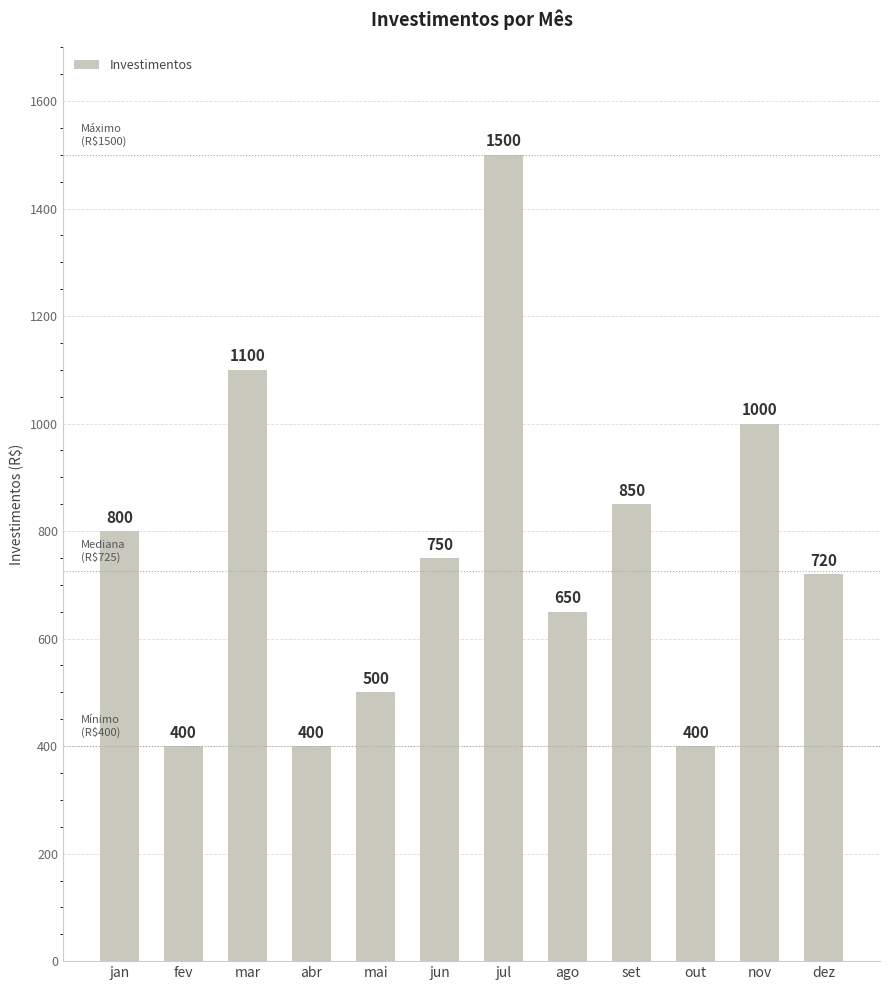

What is the difference between the values at mai and dez?

220